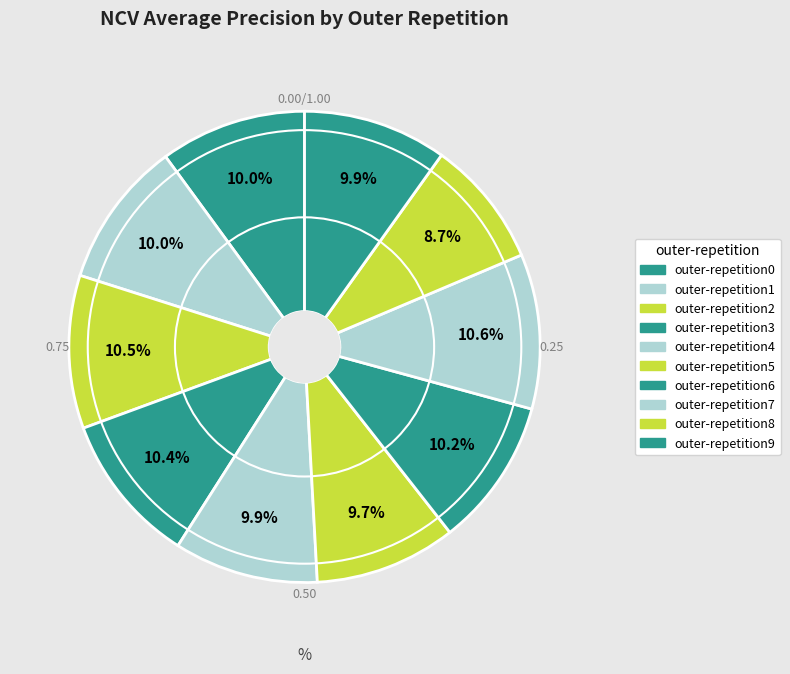

The outer-repetition6 slice represents 1% of the pie. True or false?

False